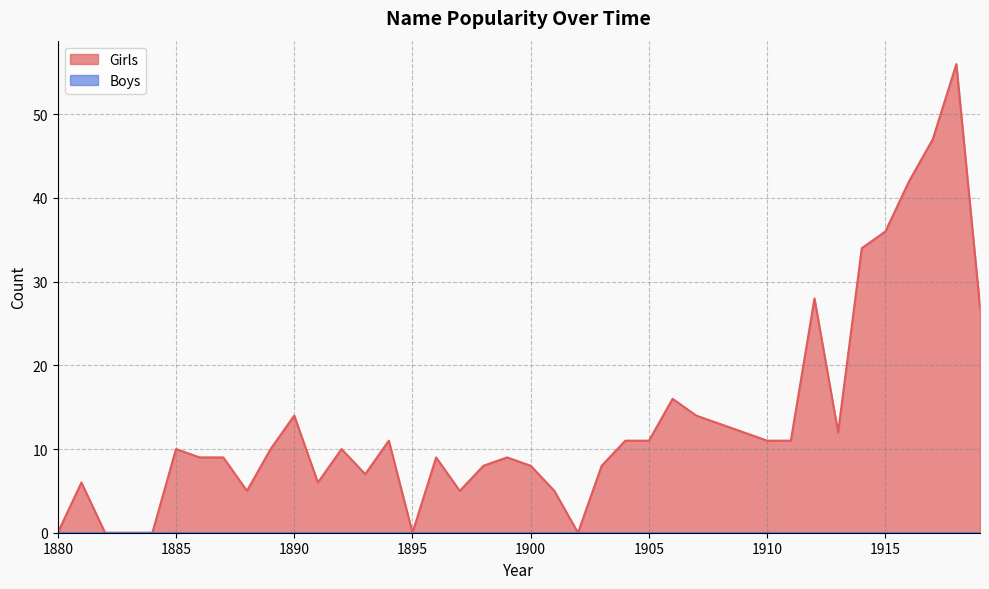

How many lines are shown in the chart?

2